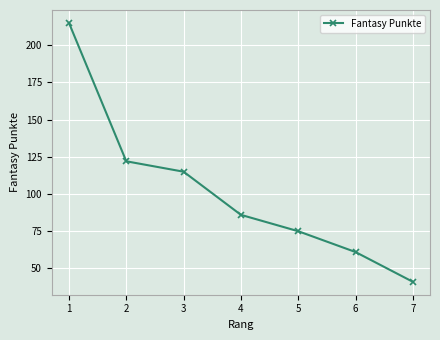

What is the average value?

102